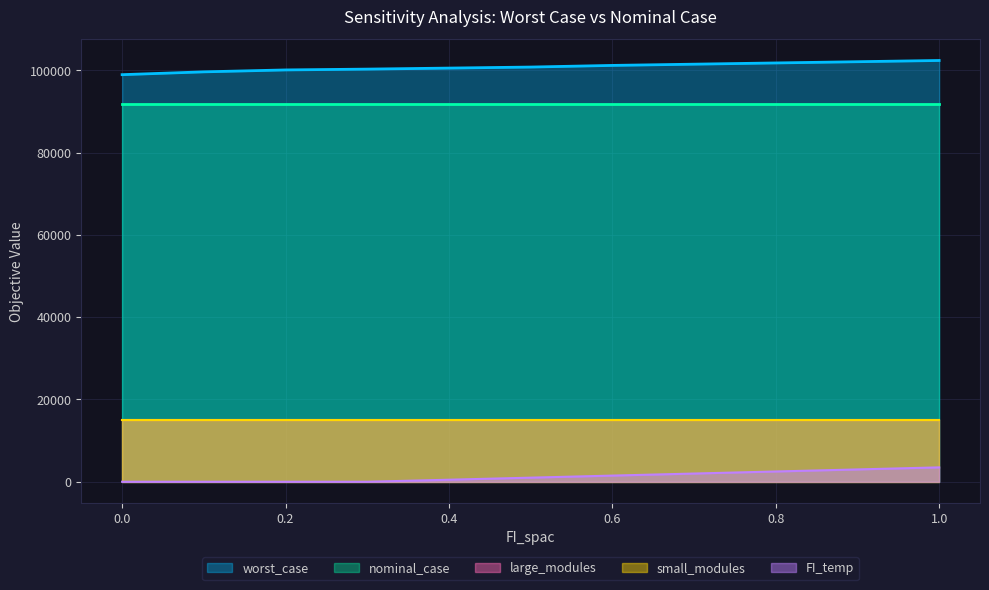

True or false: nominal_case and worst_case cross at least once.

False